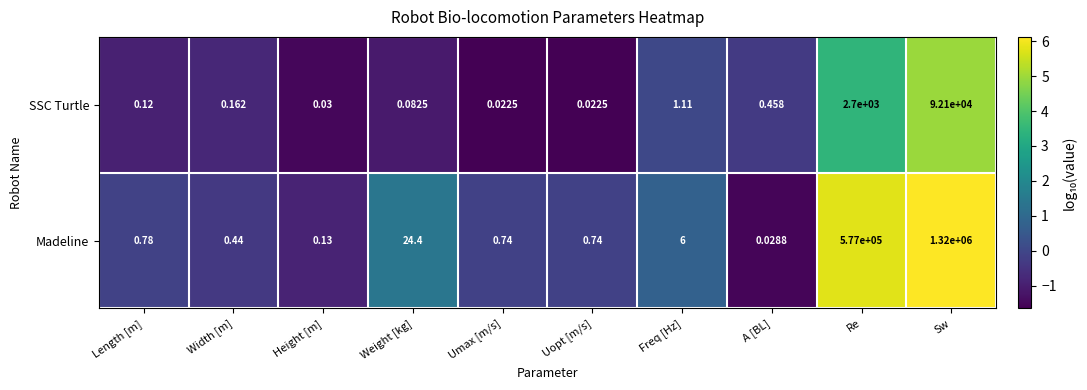

Where is SSC Turtle nearest to the value 46050?

Re